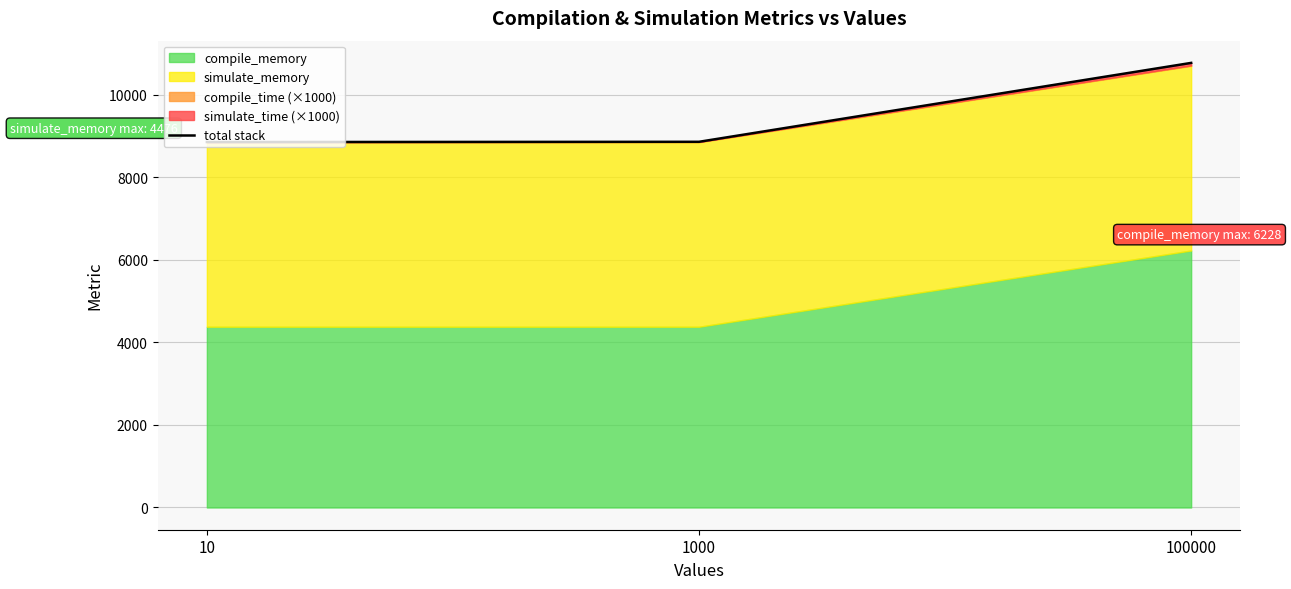

Which category has the highest value across all series?

100000